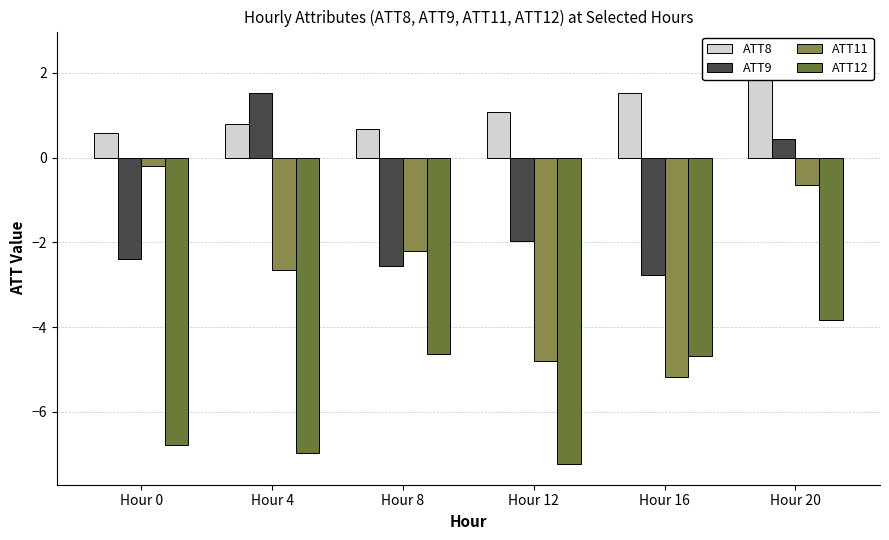

At which category is the sum across all series the highest?

Hour 20